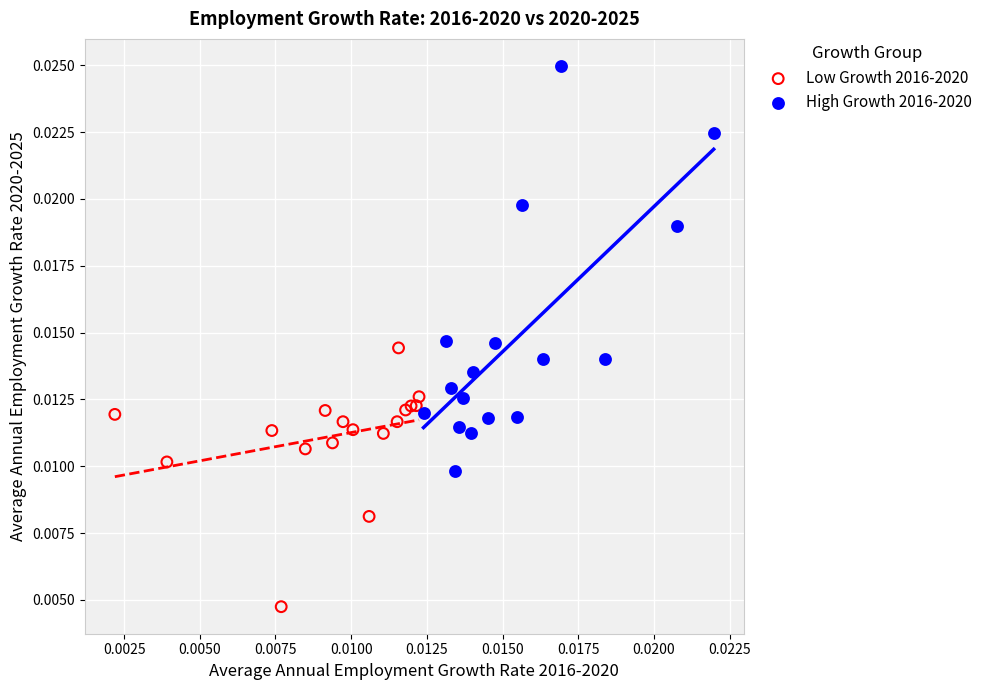

Which series contains the highest Y value?

High Growth 2016-2020